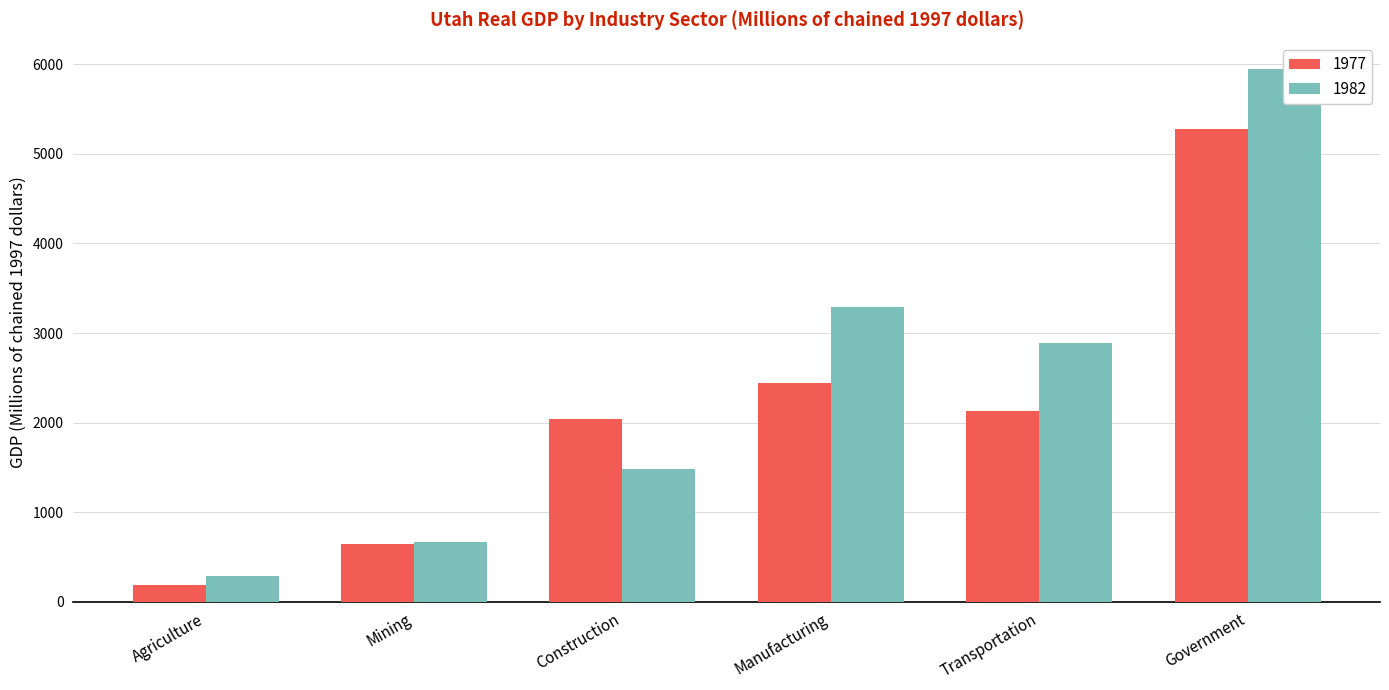

Reading left to right, extract all data points from this chart.

1977: Agriculture=187.0	Mining=646.4	Construction=2044.7	Manufacturing=2446.6	Transportation=2124.1	Government=5278.8
1982: Agriculture=288.7	Mining=664.0	Construction=1481.3	Manufacturing=3295.2	Transportation=2889.0	Government=5945.1